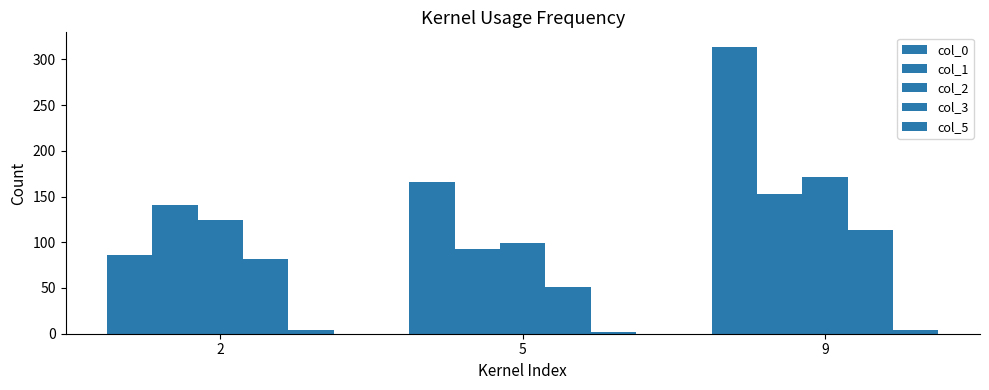

Does the chart contain stacked bars?

No